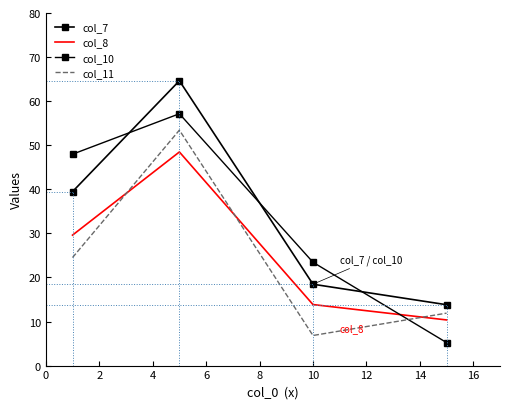

Reading left to right, what are all the values shown in this chart?

col_7: 39.5	64.6	18.5	13.8
col_8: 29.6	48.5	13.8	10.4
col_10: 48.0	57.1	23.4	5.2
col_11: 24.5	53.4	6.8	11.9